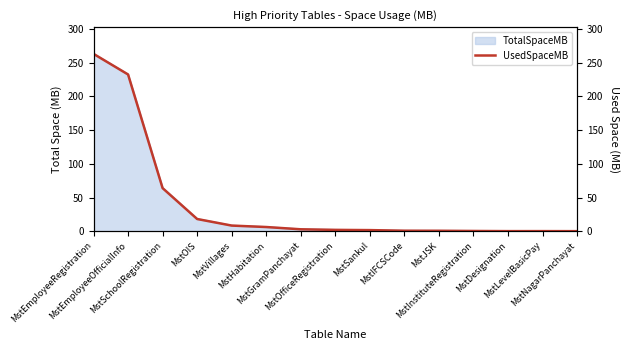

What is the ratio of the value at MstJSK to the value at MstHabitation?

0.1